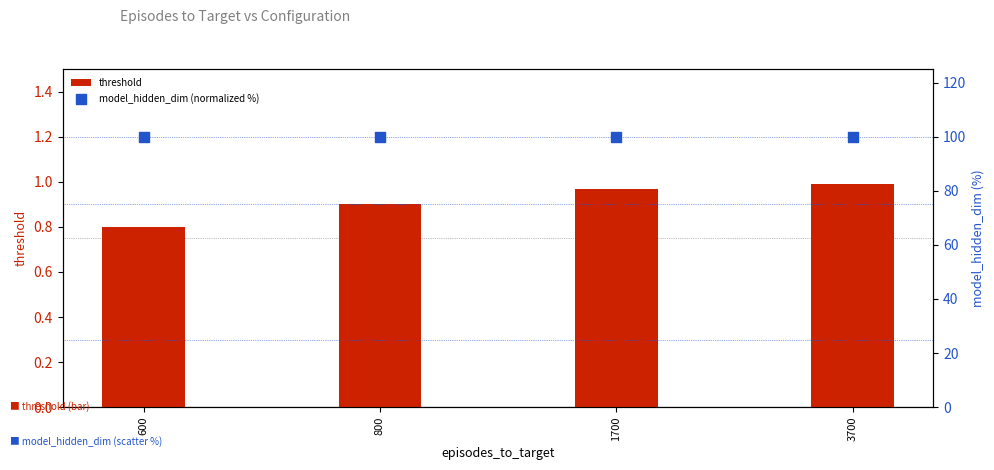

Which series contains the lowest Y value?

threshold